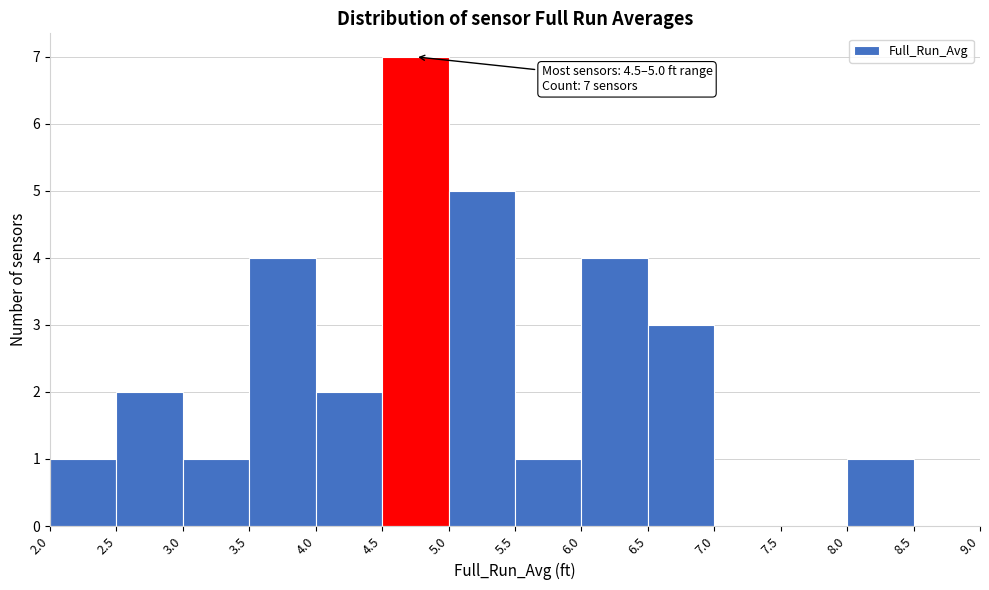

Which range on the x-axis has the tallest bar?

4.5 to 5.0